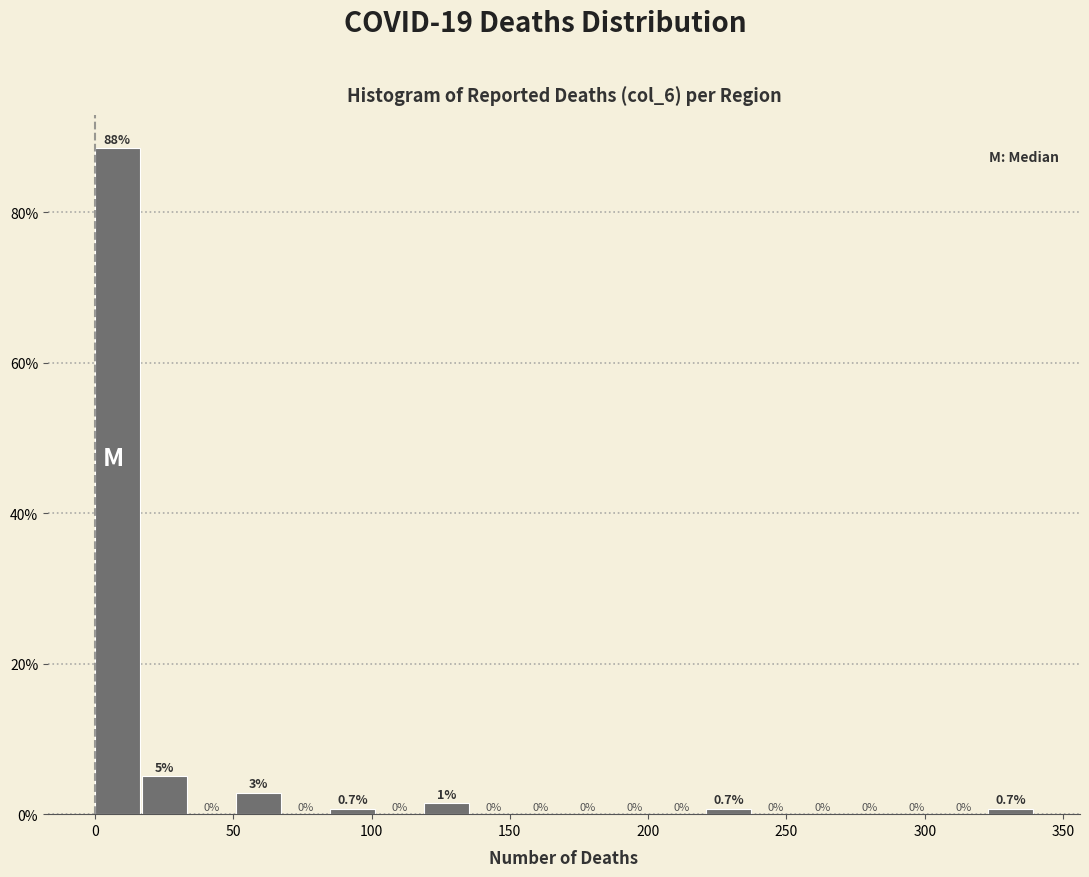

Around what value on the x-axis is the tallest bar? Give the approximate position of its centre, as read against the axis.

10